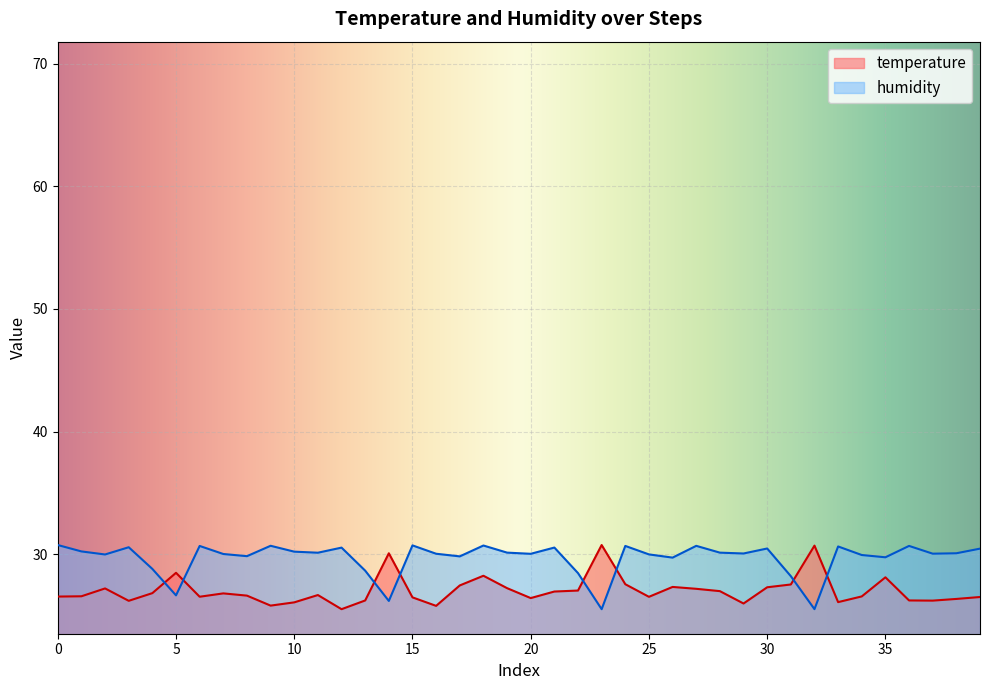

What is the difference between the second highest and minimum values in the humidity series?

5.2